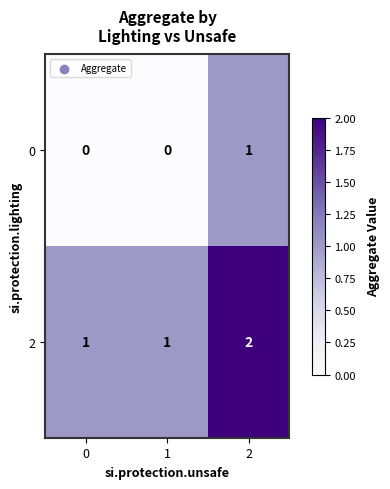

What is the spread (max minus min) of values at 1?

1